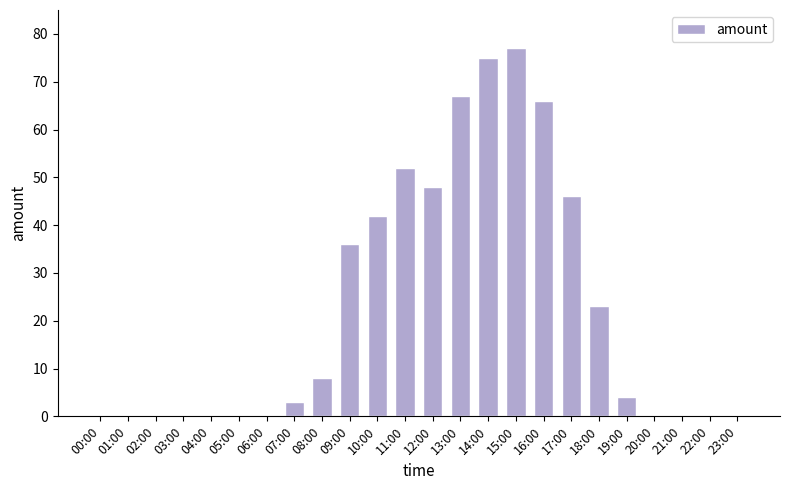

How many series are shown in this chart?

1